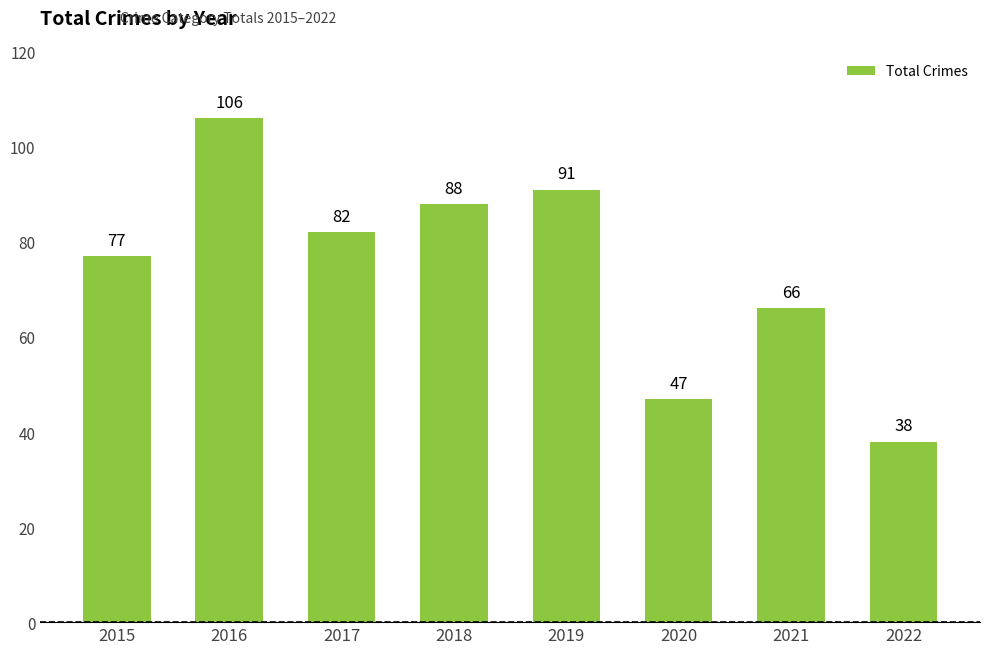

Between 2021 and 2018, which is larger?

2018